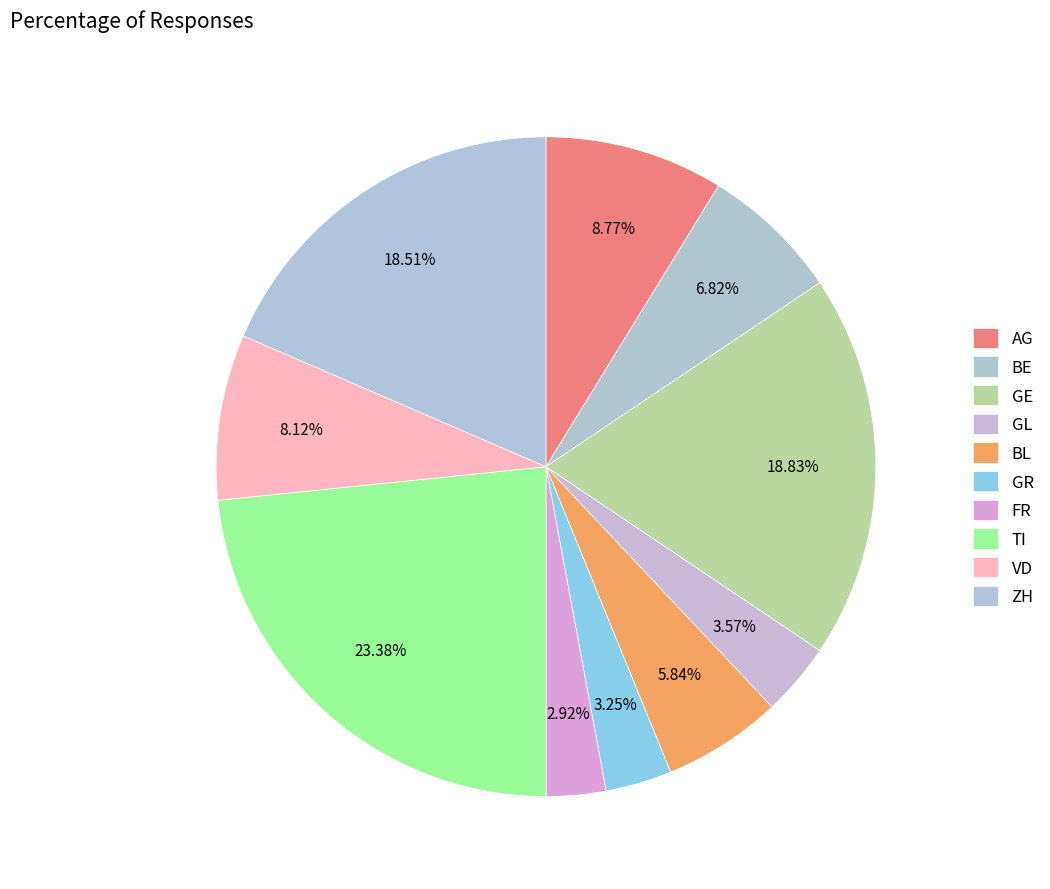

How many segments does this pie chart have?

10